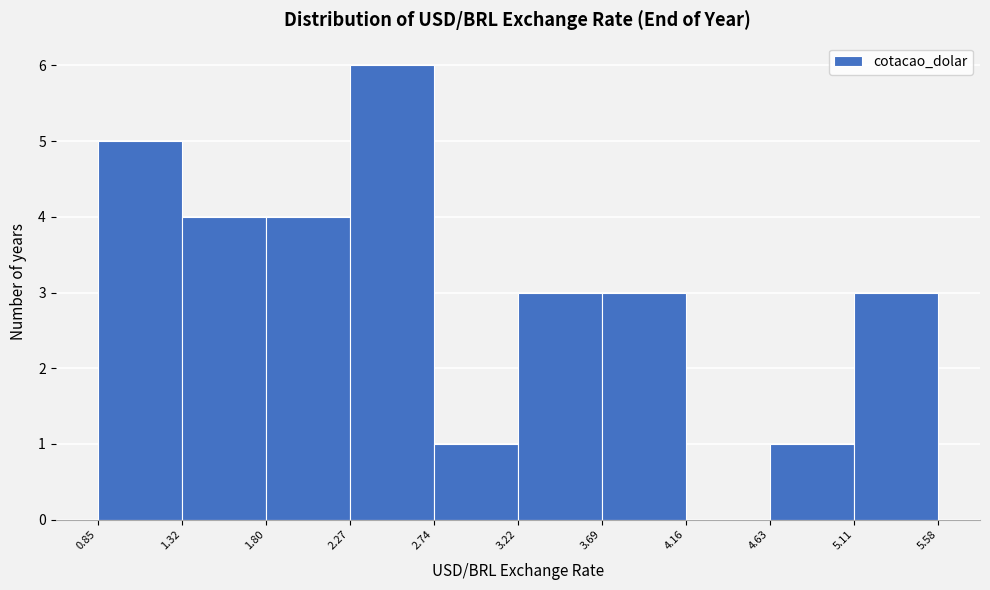

Reading left to right, list every bar in this chart as the range it spans on the x-axis followed by its height. The values are not printed on the chart, so give them approximately, as read against the axis.

0.85 to 1.32: 5
1.32 to 1.80: 4
1.80 to 2.27: 4
2.27 to 2.74: 6
2.74 to 3.22: 1
3.22 to 3.69: 3
3.69 to 4.16: 3
4.16 to 4.63: 0
4.63 to 5.11: 1
5.11 to 5.58: 3